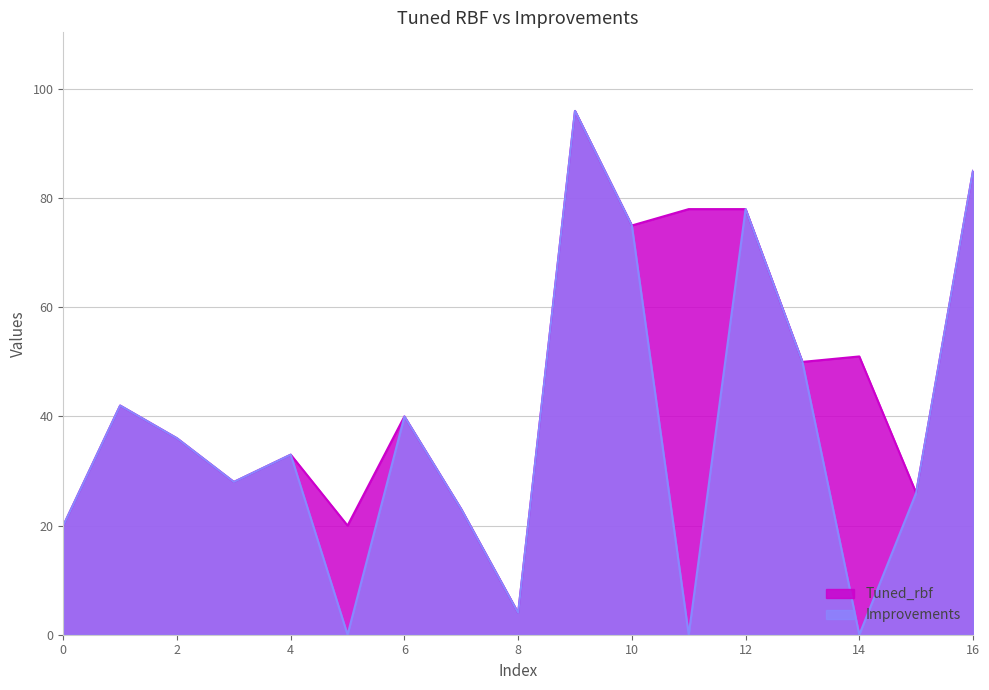

True or false: Improvements has more than 0 points higher than both neighbors.

True